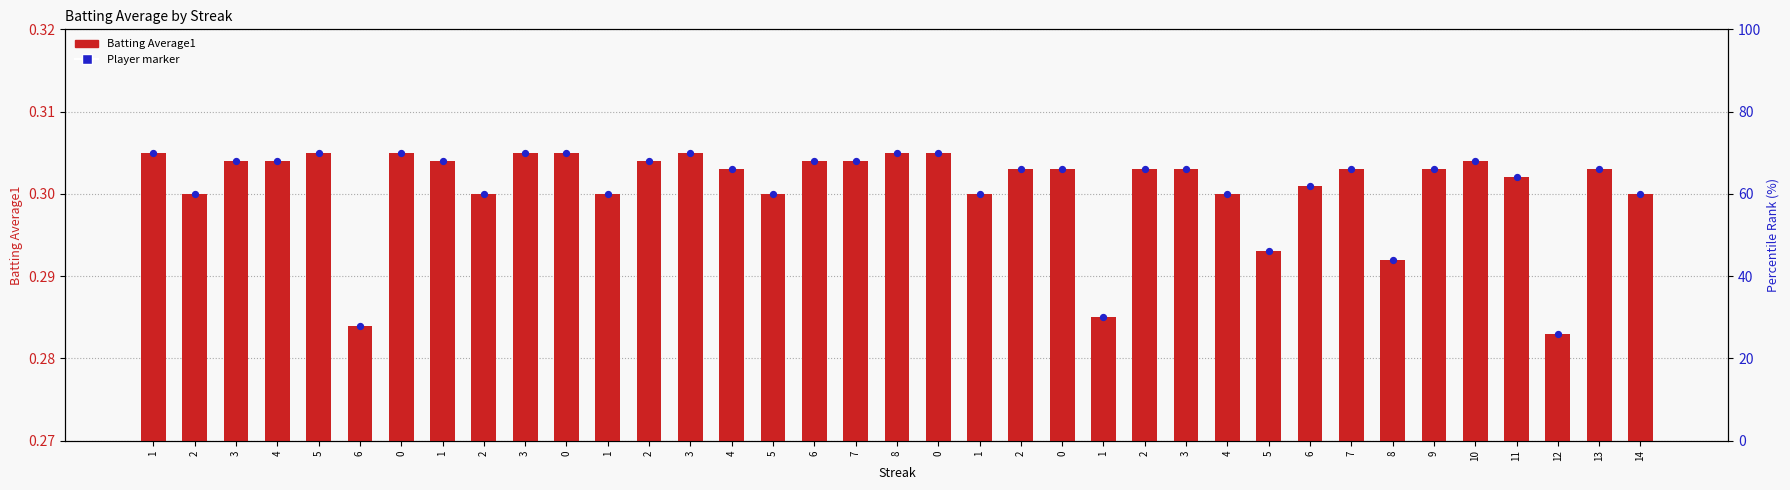

Which series has the largest Y range (max minus min)?

Batting Average1